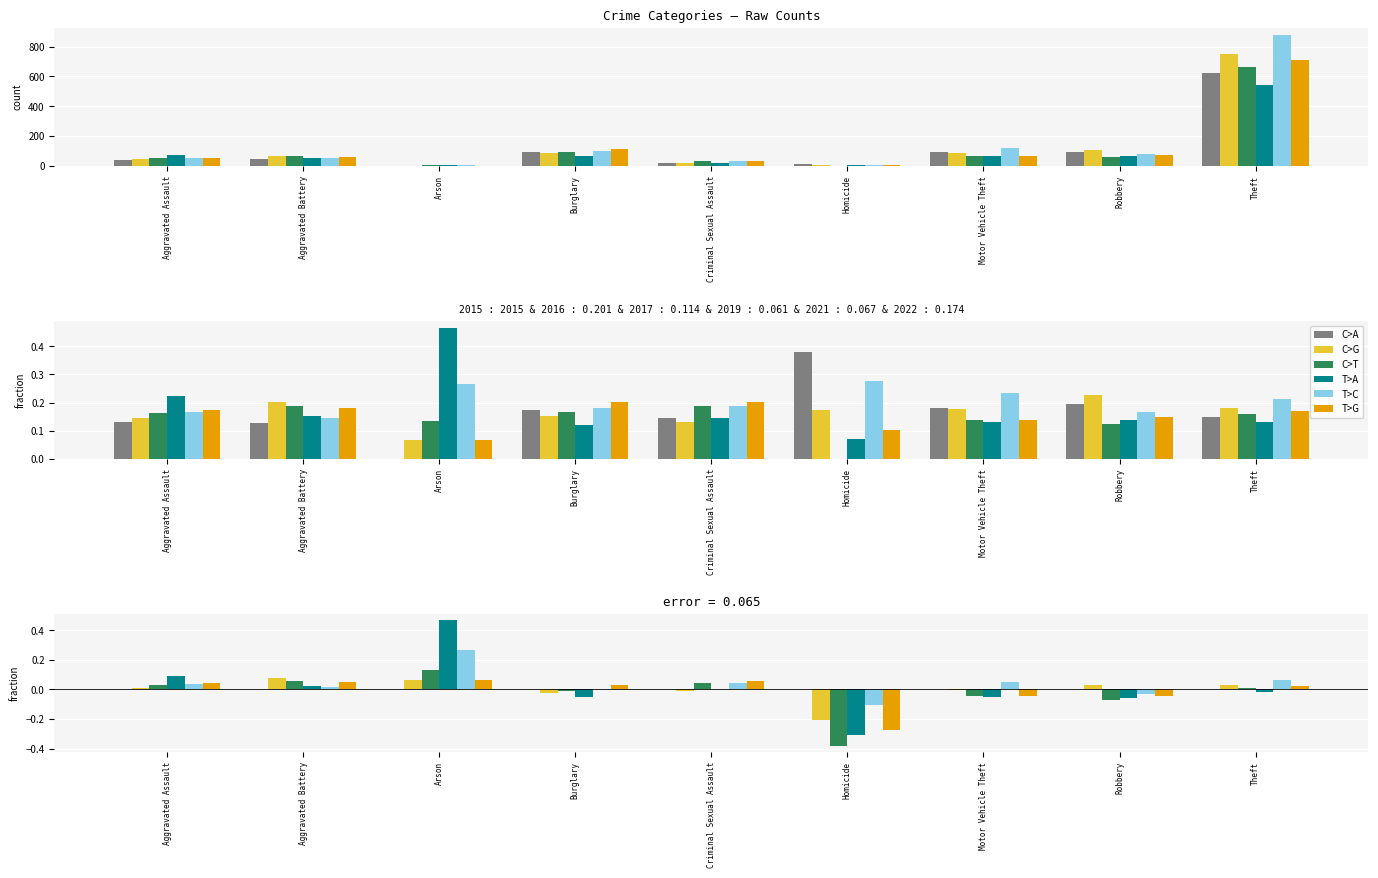

Rank the categories by 2016 value from highest to lowest.

Theft, Robbery, Motor Vehicle Theft, Burglary, Aggravated Battery, Aggravated Assault, Criminal Sexual Assault, Homicide, Arson